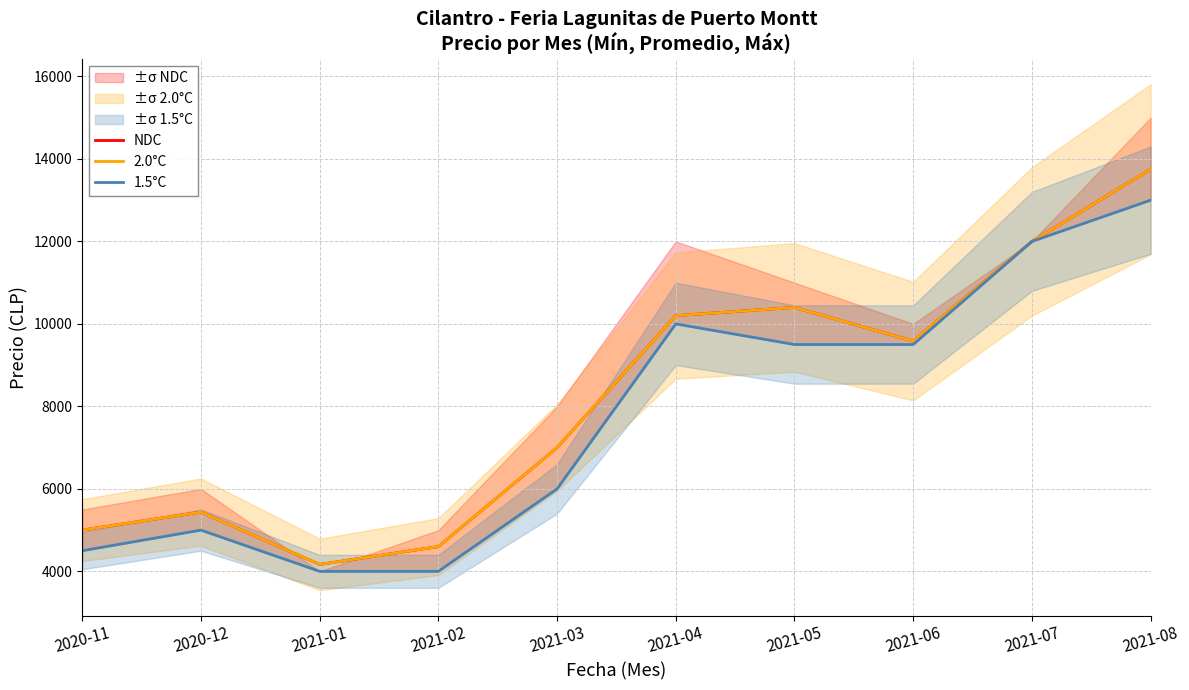

Between 2021-04 and 2021-07, which is larger?

2021-07